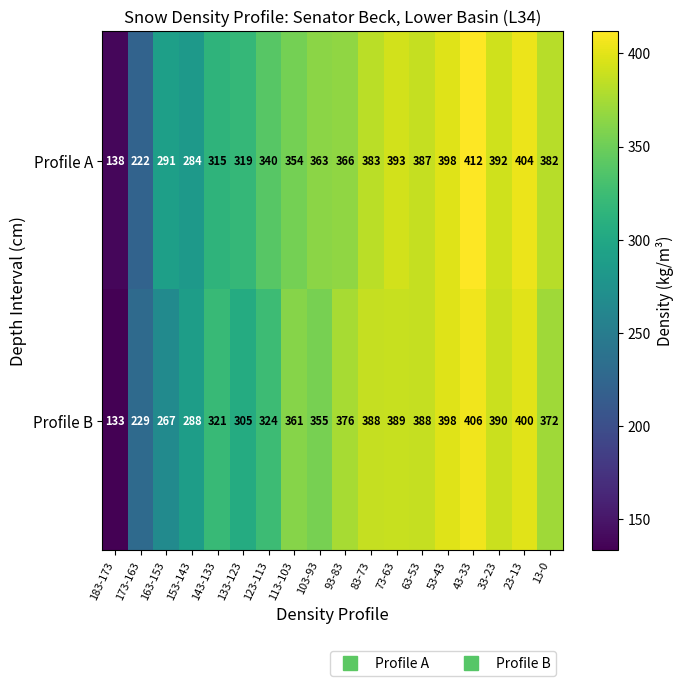

Which series has the largest range (max minus min)?

Profile A